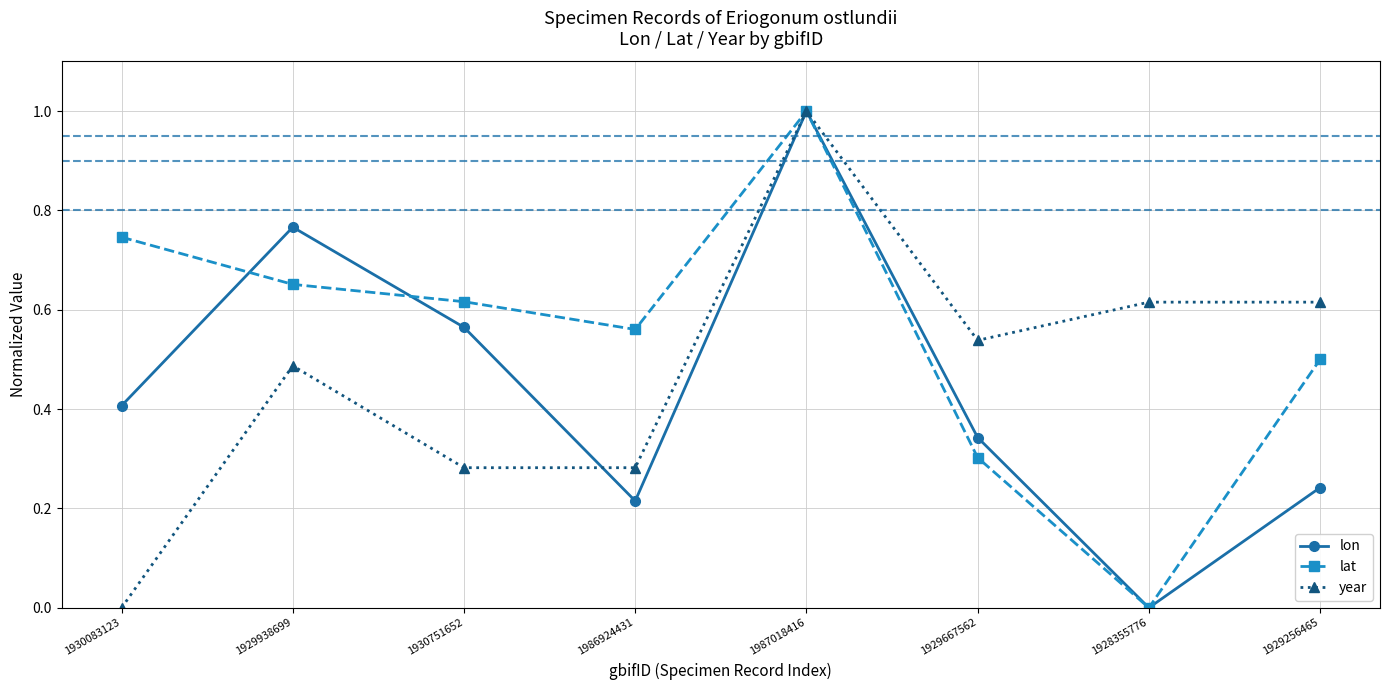

At 1930751652, list the series in order from largest to smallest.

lat, lon, year